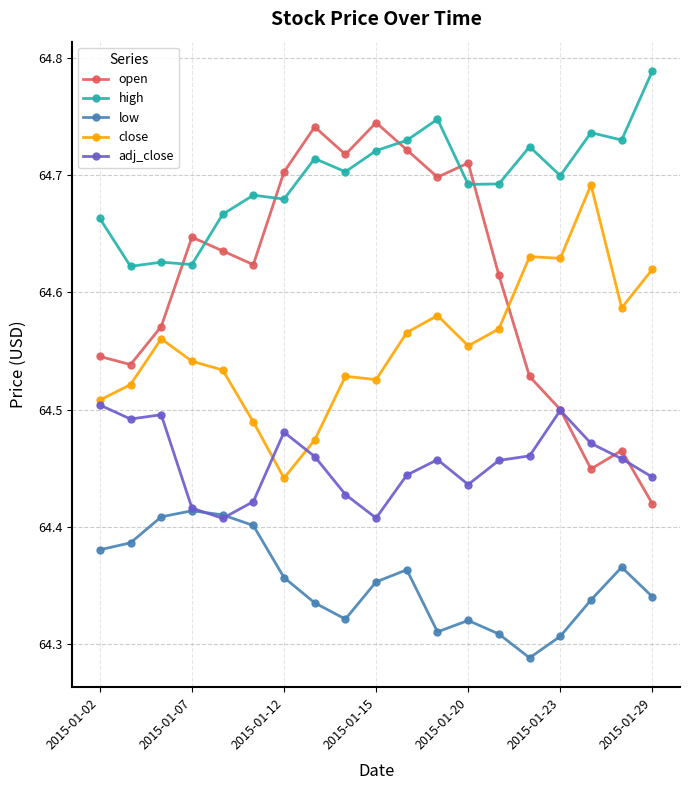

Which series has the largest range (max minus min)?

open